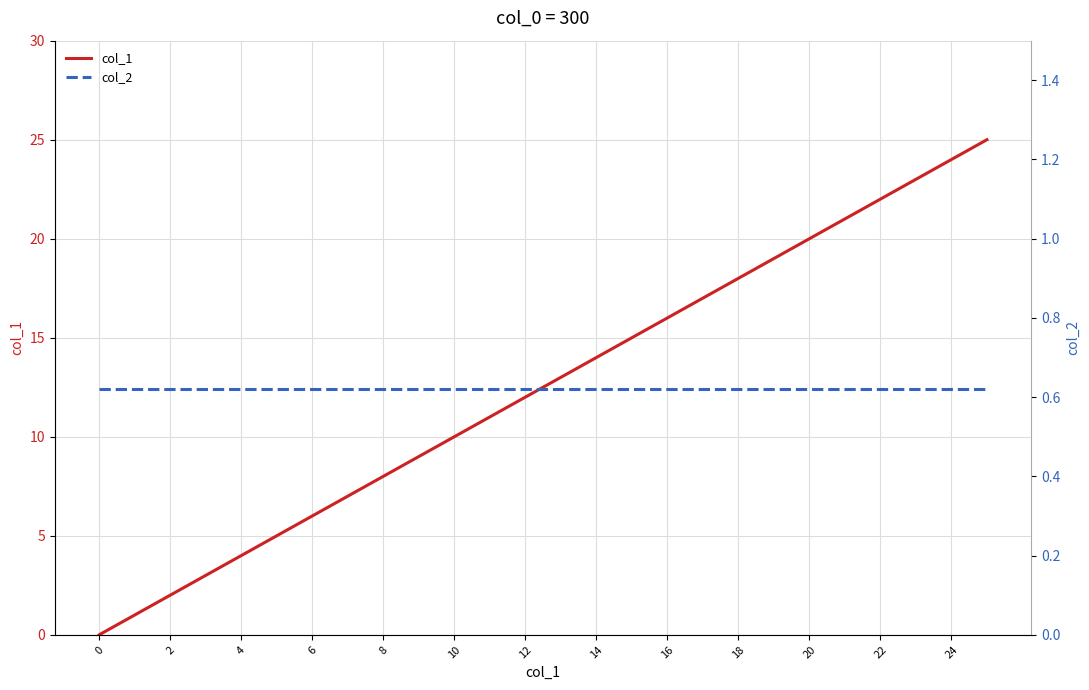

True or false: col_1 and col_2 cross at least once.

True